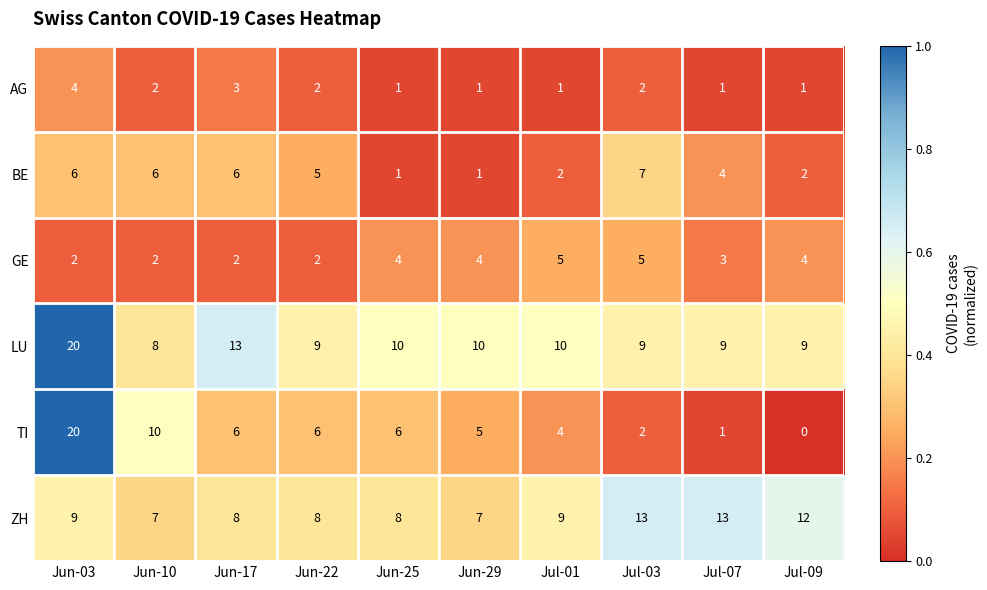

At which category is the sum across all series the highest?

Jun-03